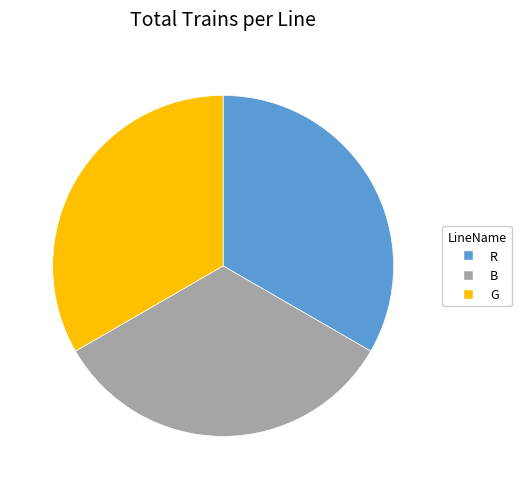

Combined, do B and G account for over 50%?

Yes